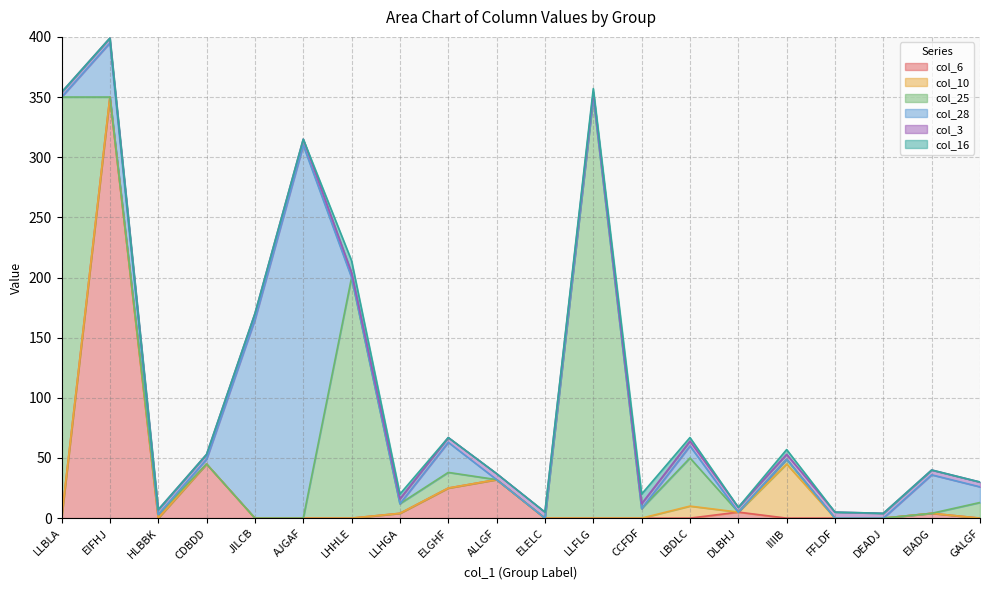

Which category has the lowest value across all series?

LLBLA